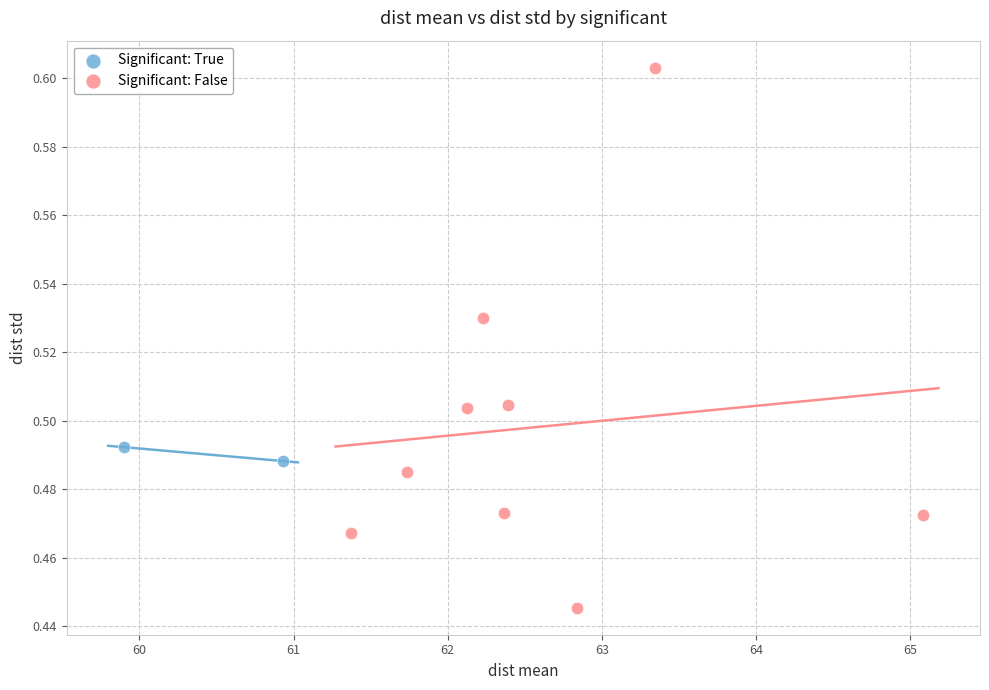

What are all the series names shown in the legend?

Significant: True, Significant: False